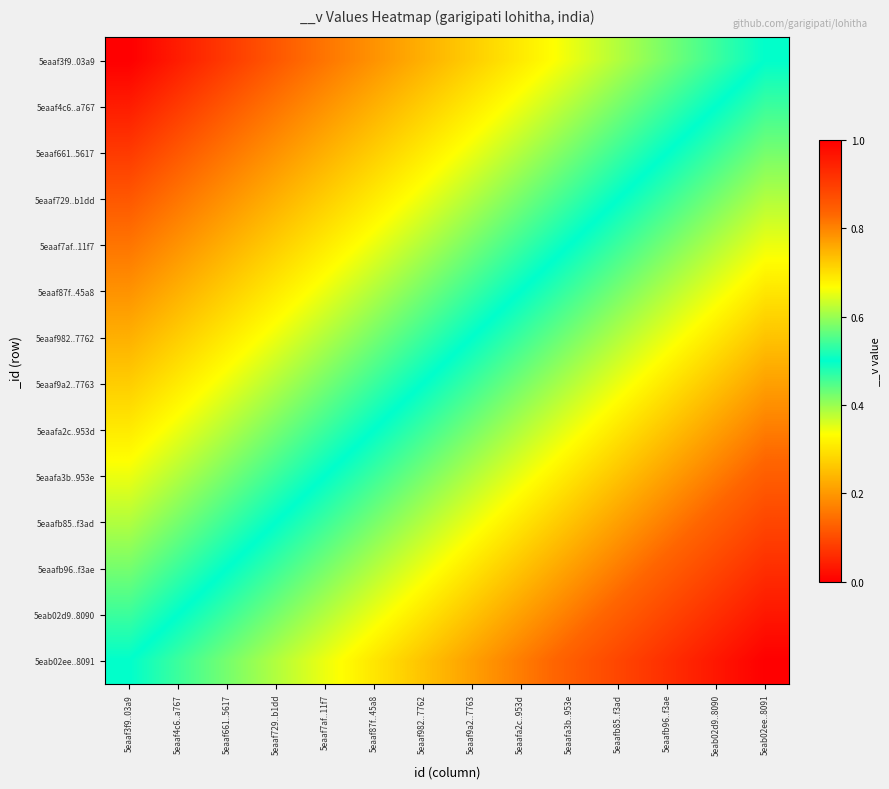

Reading right to left, list all the values displayed in this chart.

5eaaf3f9..03a9: 5eab02ee..8091=0.5	5eab02d9..8090=0.5	5eaafb96..f3ae=0.4	5eaafb85..f3ad=0.4	5eaafa3b..953e=0.3	5eaafa2c..953d=0.3	5eaaf9a2..7763=0.3	5eaaf982..7762=0.2	5eaaf87f..45a8=0.2	5eaaf7af..11f7=0.2	5eaaf729..b1dd=0.1	5eaaf661..5617=0.1	5eaaf4c6..a767=0.0	5eaaf3f9..03a9=0.0
5eaaf4c6..a767: 5eab02ee..8091=0.5	5eab02d9..8090=0.5	5eaafb96..f3ae=0.5	5eaafb85..f3ad=0.4	5eaafa3b..953e=0.4	5eaafa2c..953d=0.3	5eaaf9a2..7763=0.3	5eaaf982..7762=0.3	5eaaf87f..45a8=0.2	5eaaf7af..11f7=0.2	5eaaf729..b1dd=0.2	5eaaf661..5617=0.1	5eaaf4c6..a767=0.1	5eaaf3f9..03a9=0.0
5eaaf661..5617: 5eab02ee..8091=0.6	5eab02d9..8090=0.5	5eaafb96..f3ae=0.5	5eaafb85..f3ad=0.5	5eaafa3b..953e=0.4	5eaafa2c..953d=0.4	5eaaf9a2..7763=0.3	5eaaf982..7762=0.3	5eaaf87f..45a8=0.3	5eaaf7af..11f7=0.2	5eaaf729..b1dd=0.2	5eaaf661..5617=0.2	5eaaf4c6..a767=0.1	5eaaf3f9..03a9=0.1
5eaaf729..b1dd: 5eab02ee..8091=0.6	5eab02d9..8090=0.6	5eaafb96..f3ae=0.5	5eaafb85..f3ad=0.5	5eaafa3b..953e=0.5	5eaafa2c..953d=0.4	5eaaf9a2..7763=0.4	5eaaf982..7762=0.3	5eaaf87f..45a8=0.3	5eaaf7af..11f7=0.3	5eaaf729..b1dd=0.2	5eaaf661..5617=0.2	5eaaf4c6..a767=0.2	5eaaf3f9..03a9=0.1
5eaaf7af..11f7: 5eab02ee..8091=0.7	5eab02d9..8090=0.6	5eaafb96..f3ae=0.6	5eaafb85..f3ad=0.5	5eaafa3b..953e=0.5	5eaafa2c..953d=0.5	5eaaf9a2..7763=0.4	5eaaf982..7762=0.4	5eaaf87f..45a8=0.3	5eaaf7af..11f7=0.3	5eaaf729..b1dd=0.3	5eaaf661..5617=0.2	5eaaf4c6..a767=0.2	5eaaf3f9..03a9=0.2
5eaaf87f..45a8: 5eab02ee..8091=0.7	5eab02d9..8090=0.7	5eaafb96..f3ae=0.6	5eaafb85..f3ad=0.6	5eaafa3b..953e=0.5	5eaafa2c..953d=0.5	5eaaf9a2..7763=0.5	5eaaf982..7762=0.4	5eaaf87f..45a8=0.4	5eaaf7af..11f7=0.3	5eaaf729..b1dd=0.3	5eaaf661..5617=0.3	5eaaf4c6..a767=0.2	5eaaf3f9..03a9=0.2
5eaaf982..7762: 5eab02ee..8091=0.7	5eab02d9..8090=0.7	5eaafb96..f3ae=0.7	5eaafb85..f3ad=0.6	5eaafa3b..953e=0.6	5eaafa2c..953d=0.5	5eaaf9a2..7763=0.5	5eaaf982..7762=0.5	5eaaf87f..45a8=0.4	5eaaf7af..11f7=0.4	5eaaf729..b1dd=0.3	5eaaf661..5617=0.3	5eaaf4c6..a767=0.3	5eaaf3f9..03a9=0.2
5eaaf9a2..7763: 5eab02ee..8091=0.8	5eab02d9..8090=0.7	5eaafb96..f3ae=0.7	5eaafb85..f3ad=0.7	5eaafa3b..953e=0.6	5eaafa2c..953d=0.6	5eaaf9a2..7763=0.5	5eaaf982..7762=0.5	5eaaf87f..45a8=0.5	5eaaf7af..11f7=0.4	5eaaf729..b1dd=0.4	5eaaf661..5617=0.3	5eaaf4c6..a767=0.3	5eaaf3f9..03a9=0.3
5eaafa2c..953d: 5eab02ee..8091=0.8	5eab02d9..8090=0.8	5eaafb96..f3ae=0.7	5eaafb85..f3ad=0.7	5eaafa3b..953e=0.7	5eaafa2c..953d=0.6	5eaaf9a2..7763=0.6	5eaaf982..7762=0.5	5eaaf87f..45a8=0.5	5eaaf7af..11f7=0.5	5eaaf729..b1dd=0.4	5eaaf661..5617=0.4	5eaaf4c6..a767=0.3	5eaaf3f9..03a9=0.3
5eaafa3b..953e: 5eab02ee..8091=0.8	5eab02d9..8090=0.8	5eaafb96..f3ae=0.8	5eaafb85..f3ad=0.7	5eaafa3b..953e=0.7	5eaafa2c..953d=0.7	5eaaf9a2..7763=0.6	5eaaf982..7762=0.6	5eaaf87f..45a8=0.5	5eaaf7af..11f7=0.5	5eaaf729..b1dd=0.5	5eaaf661..5617=0.4	5eaaf4c6..a767=0.4	5eaaf3f9..03a9=0.3
5eaafb85..f3ad: 5eab02ee..8091=0.9	5eab02d9..8090=0.8	5eaafb96..f3ae=0.8	5eaafb85..f3ad=0.8	5eaafa3b..953e=0.7	5eaafa2c..953d=0.7	5eaaf9a2..7763=0.7	5eaaf982..7762=0.6	5eaaf87f..45a8=0.6	5eaaf7af..11f7=0.5	5eaaf729..b1dd=0.5	5eaaf661..5617=0.5	5eaaf4c6..a767=0.4	5eaaf3f9..03a9=0.4
5eaafb96..f3ae: 5eab02ee..8091=0.9	5eab02d9..8090=0.9	5eaafb96..f3ae=0.8	5eaafb85..f3ad=0.8	5eaafa3b..953e=0.8	5eaafa2c..953d=0.7	5eaaf9a2..7763=0.7	5eaaf982..7762=0.7	5eaaf87f..45a8=0.6	5eaaf7af..11f7=0.6	5eaaf729..b1dd=0.5	5eaaf661..5617=0.5	5eaaf4c6..a767=0.5	5eaaf3f9..03a9=0.4
5eab02d9..8090: 5eab02ee..8091=1.0	5eab02d9..8090=0.9	5eaafb96..f3ae=0.9	5eaafb85..f3ad=0.8	5eaafa3b..953e=0.8	5eaafa2c..953d=0.8	5eaaf9a2..7763=0.7	5eaaf982..7762=0.7	5eaaf87f..45a8=0.7	5eaaf7af..11f7=0.6	5eaaf729..b1dd=0.6	5eaaf661..5617=0.5	5eaaf4c6..a767=0.5	5eaaf3f9..03a9=0.5
5eab02ee..8091: 5eab02ee..8091=1.0	5eab02d9..8090=1.0	5eaafb96..f3ae=0.9	5eaafb85..f3ad=0.9	5eaafa3b..953e=0.8	5eaafa2c..953d=0.8	5eaaf9a2..7763=0.8	5eaaf982..7762=0.7	5eaaf87f..45a8=0.7	5eaaf7af..11f7=0.7	5eaaf729..b1dd=0.6	5eaaf661..5617=0.6	5eaaf4c6..a767=0.5	5eaaf3f9..03a9=0.5